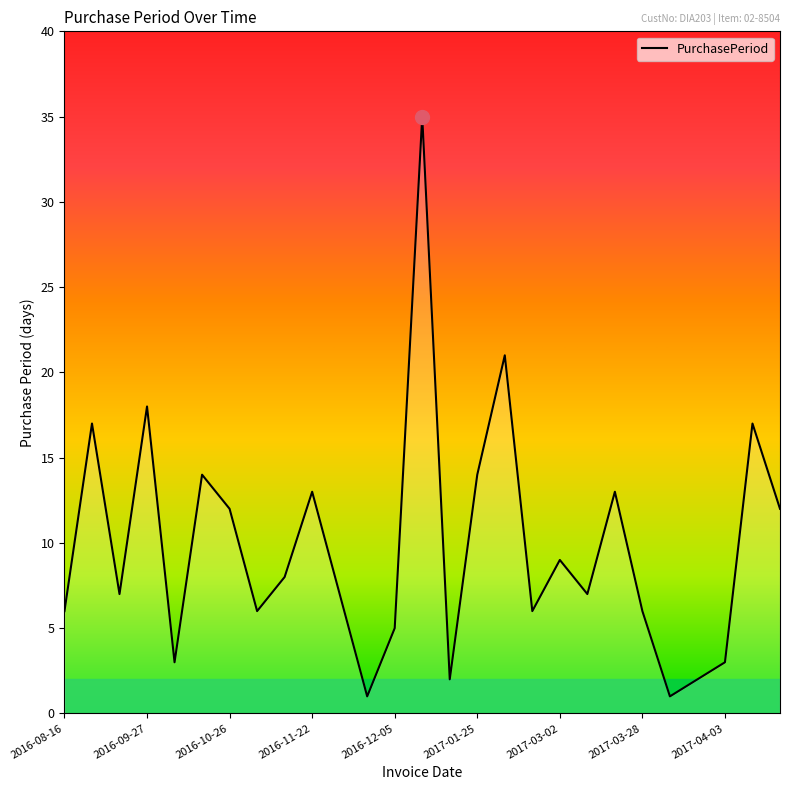

How many interior local valleys (lower than both neighbors) does the data have?

8